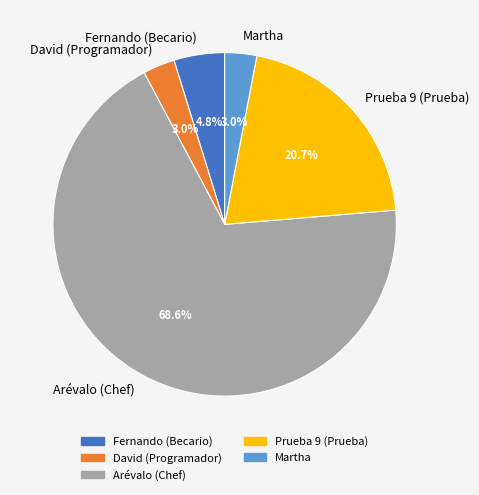

Between Prueba 9 (Prueba) and Martha, which is larger?

Prueba 9 (Prueba)